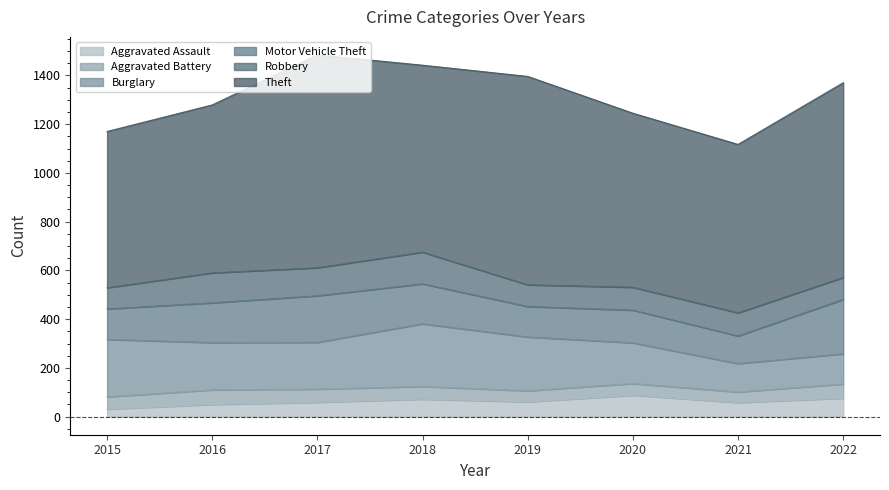

Which series has the largest total across all categories?

Theft